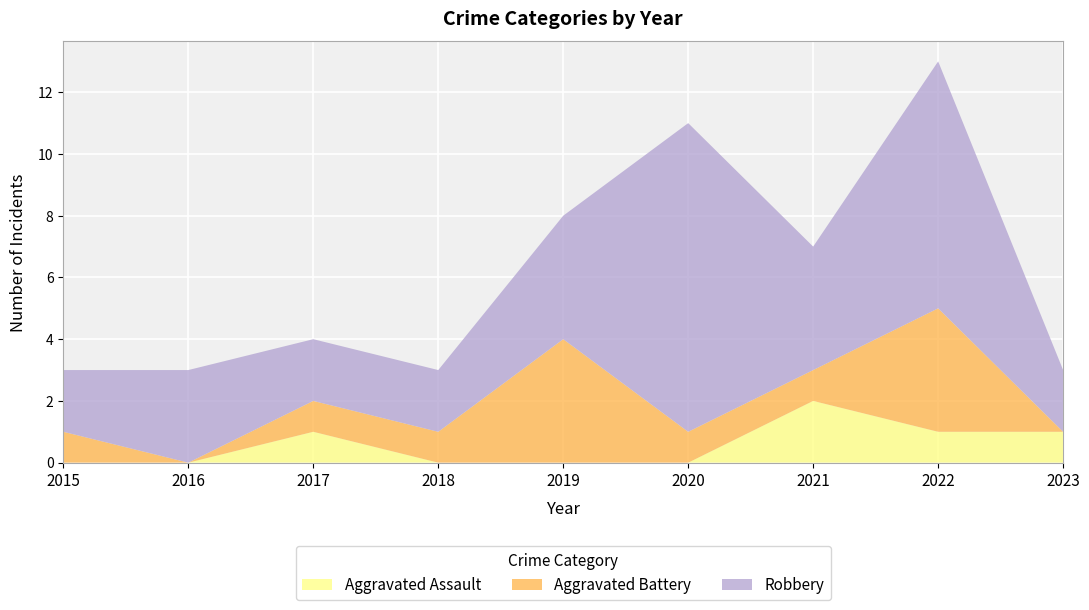

Reading left to right, extract all data points from this chart.

Aggravated Assault: 2015=0	2016=0	2017=1	2018=0	2019=0	2020=0	2021=2	2022=1	2023=1
Aggravated Battery: 2015=1	2016=0	2017=1	2018=1	2019=4	2020=1	2021=1	2022=4	2023=0
Robbery: 2015=2	2016=3	2017=2	2018=2	2019=4	2020=10	2021=4	2022=8	2023=2